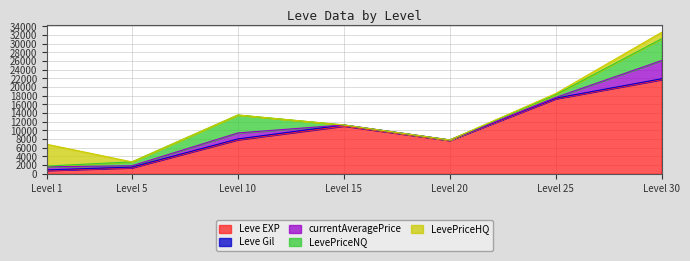

At how many categories does at least one series exceed 3521?

6